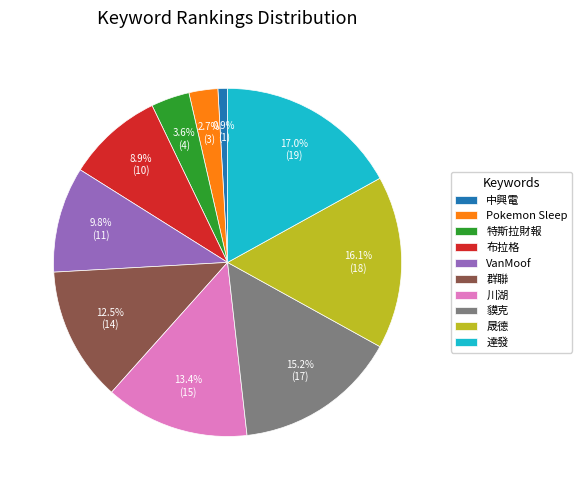

Which slice is the largest?

達發